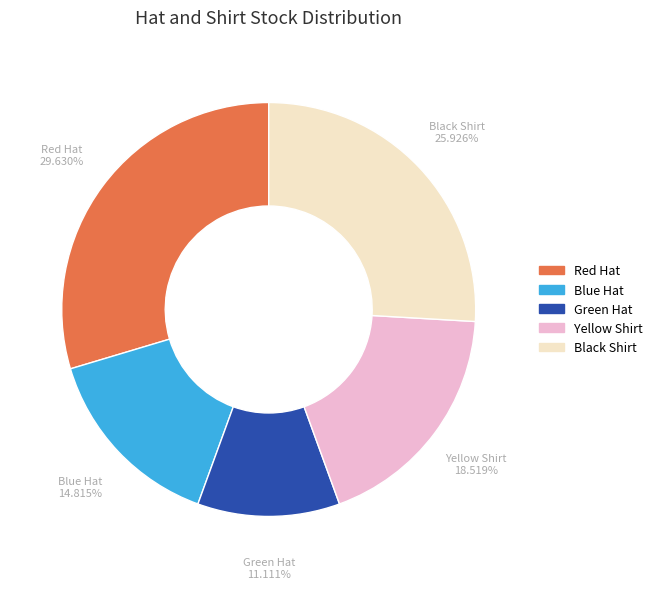

Is it true that Blue Hat is 25% of the pie?

False